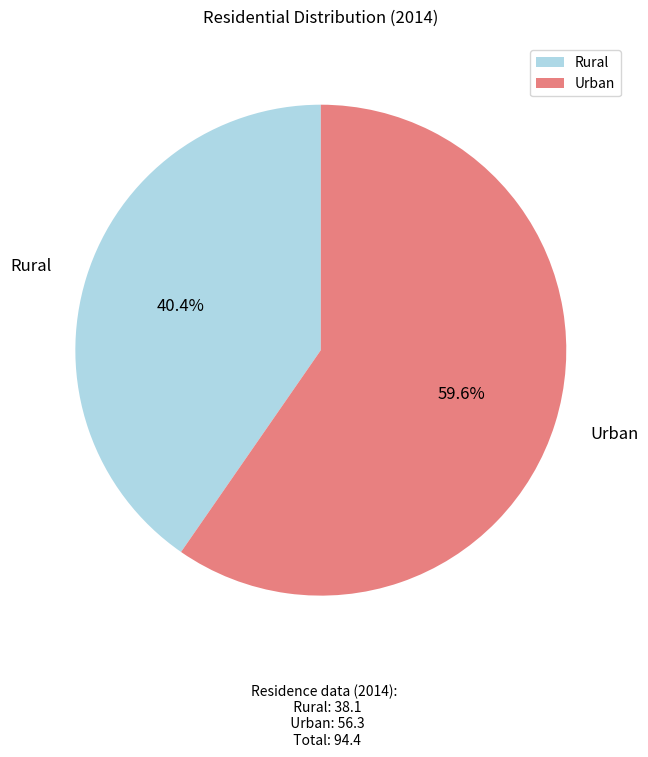

Does any single category account for the majority?

Yes